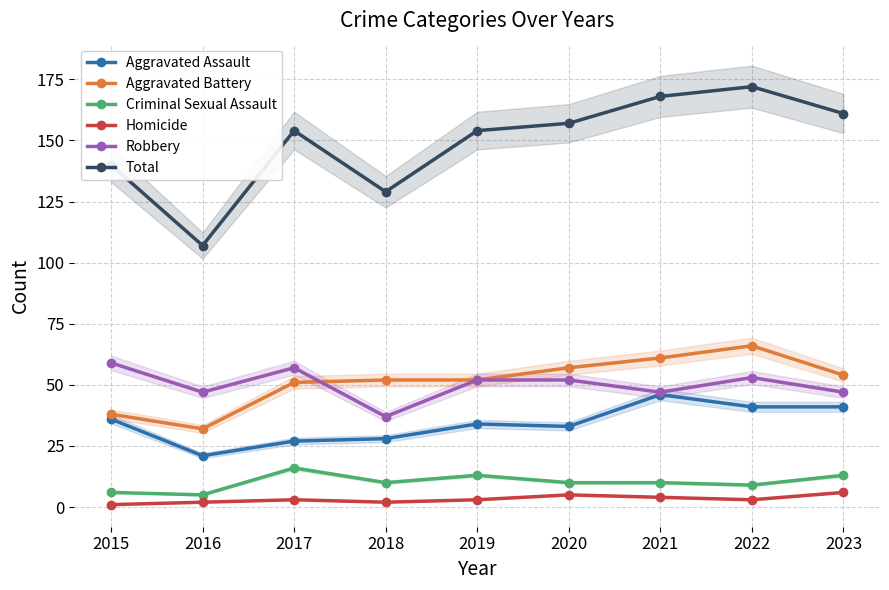

Which series has the largest total across all categories?

Total